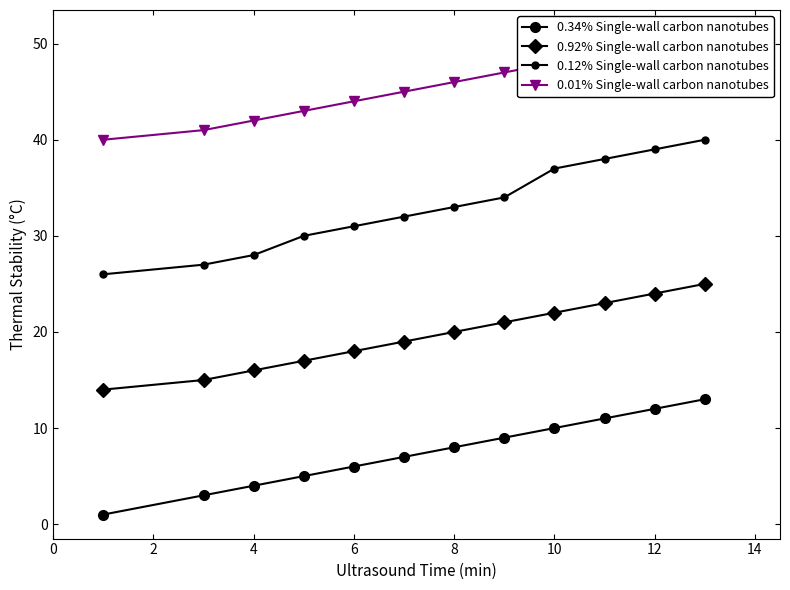

Rank the series at 14 from highest to lowest value.

0.01% Single-wall carbon nanotubes, 0.12% Single-wall carbon nanotubes, 0.92% Single-wall carbon nanotubes, 0.34% Single-wall carbon nanotubes